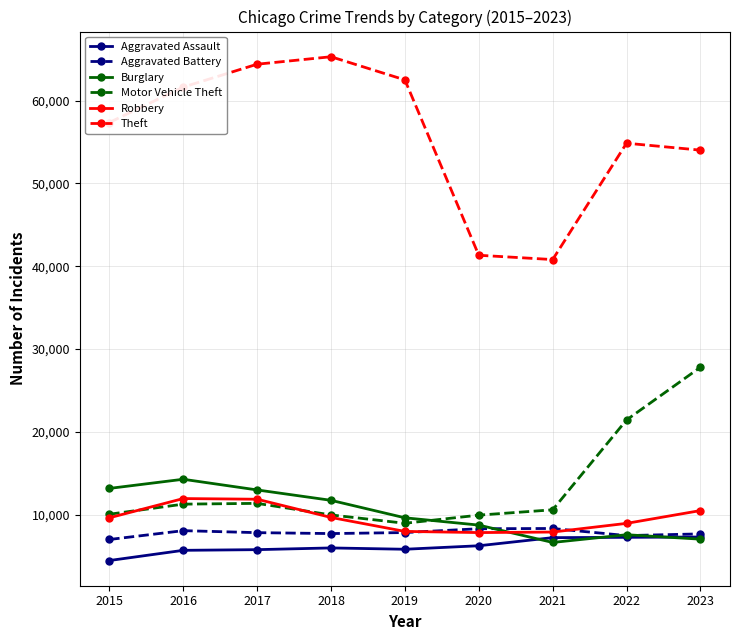

The value of Burglary at 2016 is 14289. True or false?

True